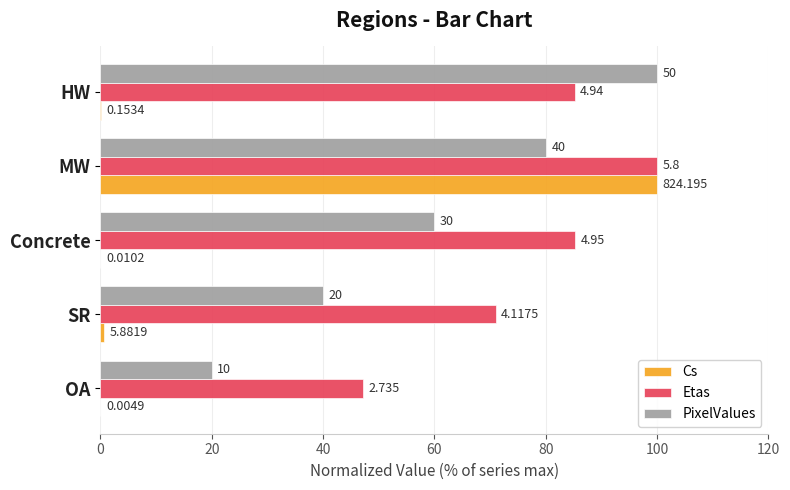

What are all the series names shown in the legend?

Cs, Etas, PixelValues